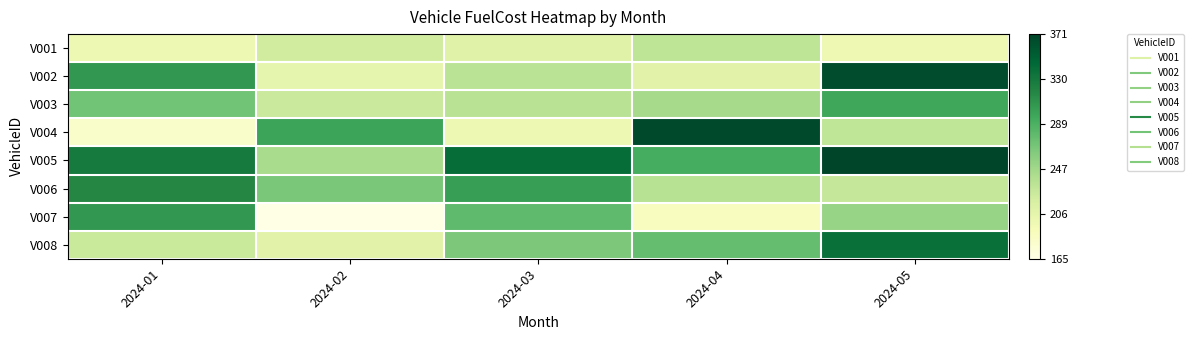

Which label corresponds to the largest value in the chart?

2024-05